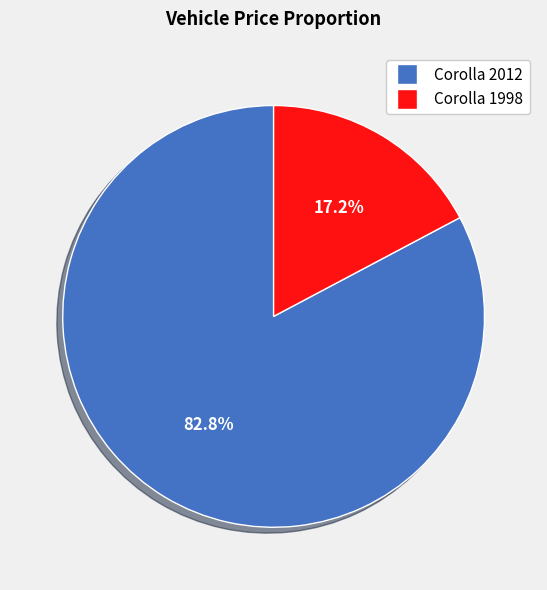

Does Corolla 2012 account for over 50% of the chart?

Yes